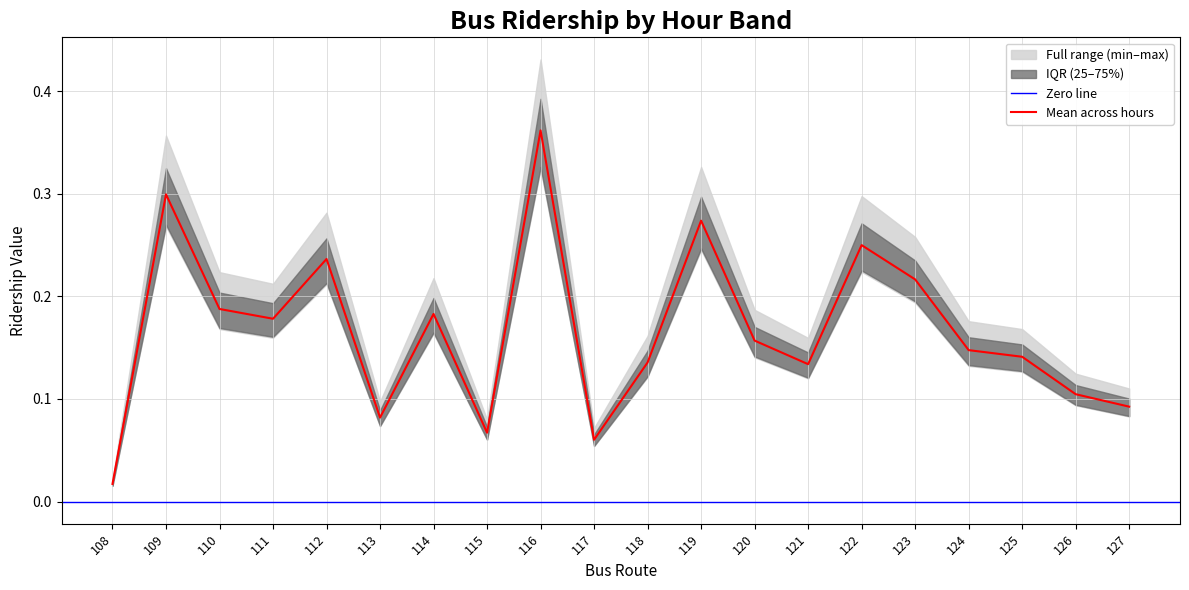

Is it true that Mean across hours equals 0.5 at 109?

False